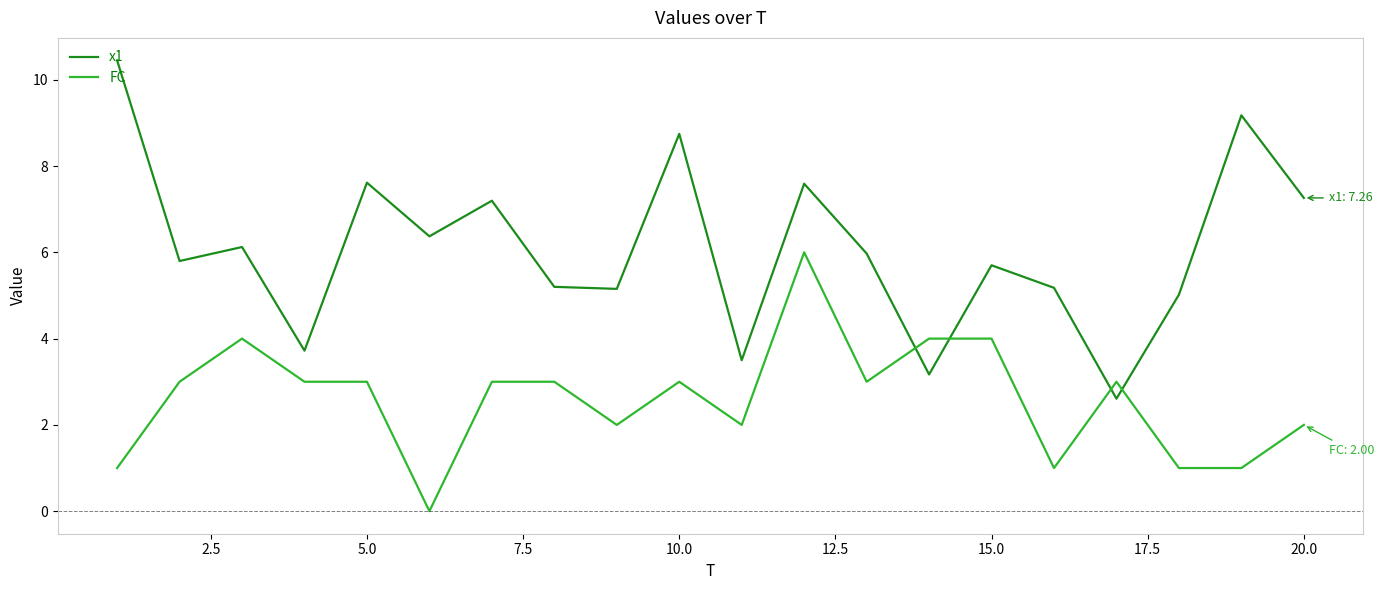

Reading right to left, transcribe all the data shown in this chart.

x1: 7.3	9.2	5.0	2.6	5.2	5.7	3.2	6.0	7.6	3.5	8.7	5.2	5.2	7.2	6.4	7.6	3.7	6.1	5.8	10.4
FC: 2.0	1.0	1.0	3.0	1.0	4.0	4.0	3.0	6.0	2.0	3.0	2.0	3.0	3.0	0.0	3.0	3.0	4.0	3.0	1.0